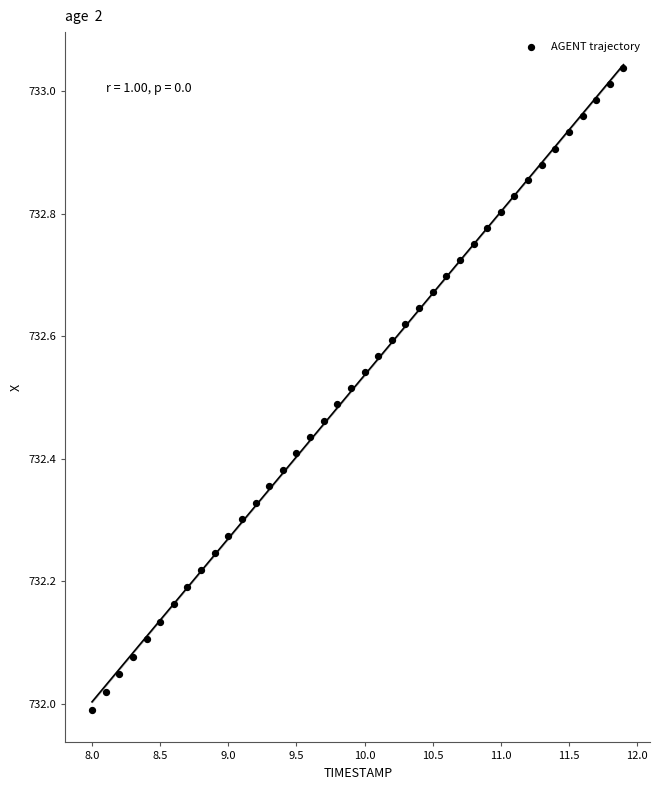

What is the range of Y values (max minus min)?

1.0